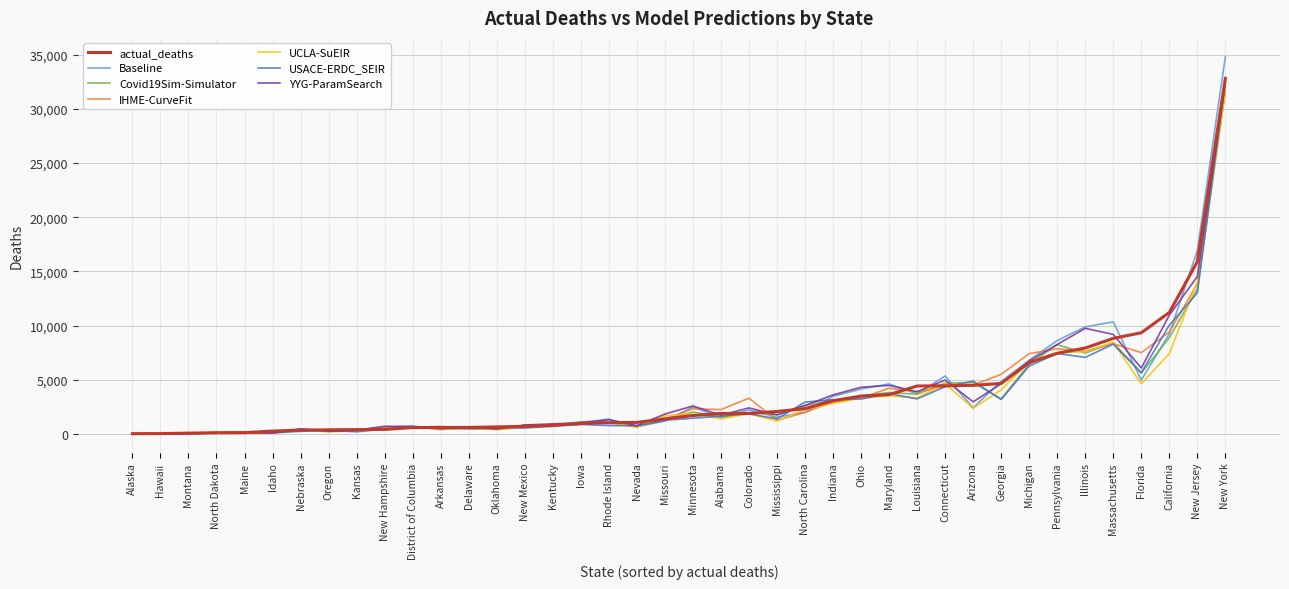

What is the maximum value shown in the chart?

34819.6